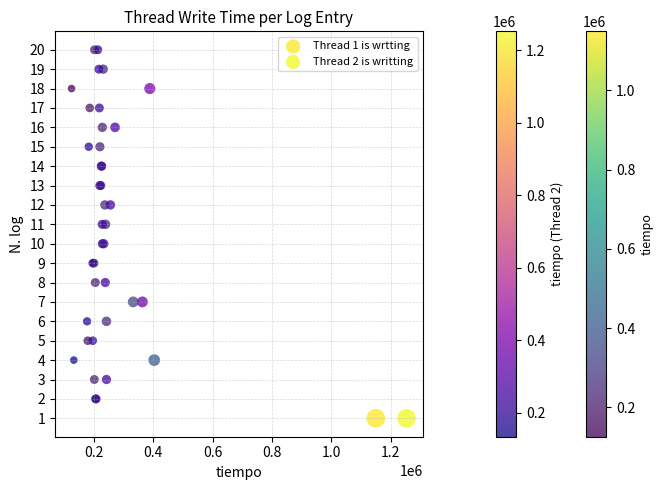

What are all the series names shown in the legend?

Thread 1 is wrtting, Thread 2 is writting